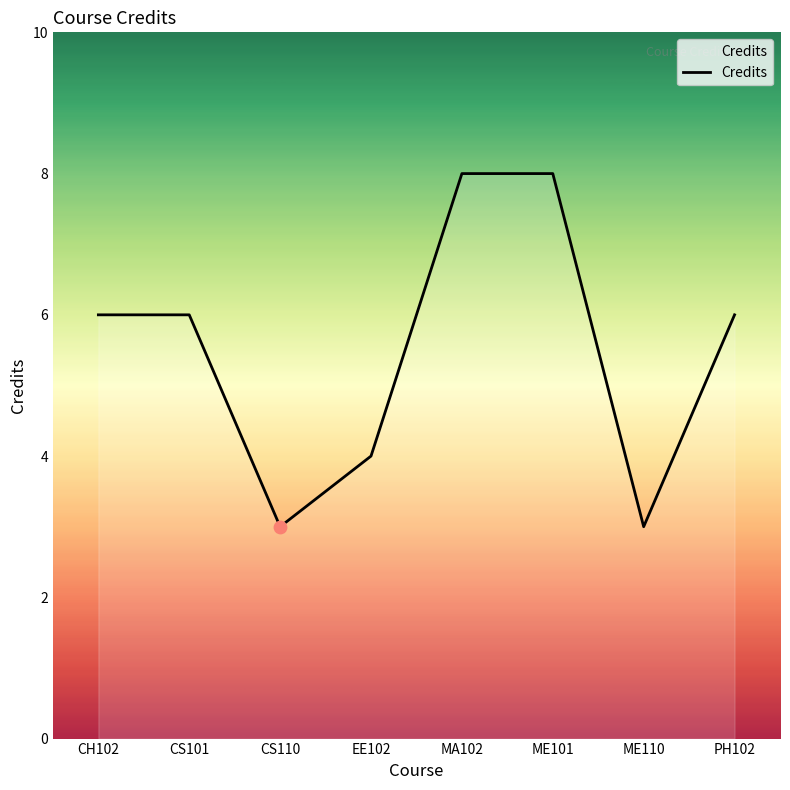

Between CS110 and ME101, which is larger?

ME101